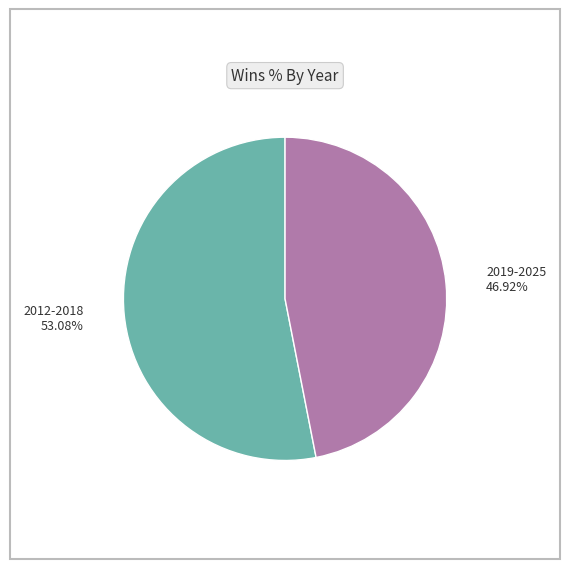

What is the smallest slice in the pie chart?

2019-2025